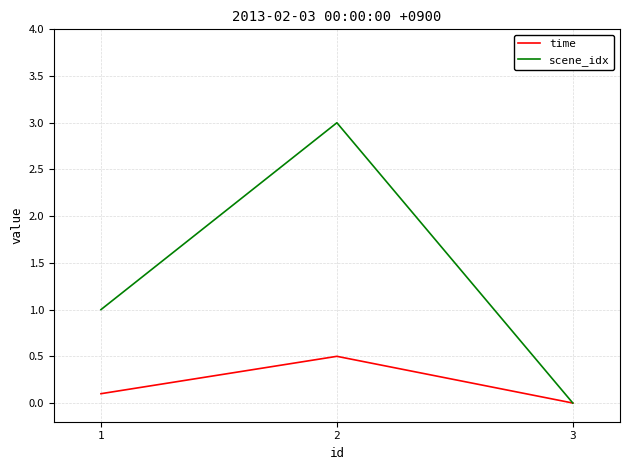

Rank the series by their maximum value, from highest to lowest.

scene_idx, time